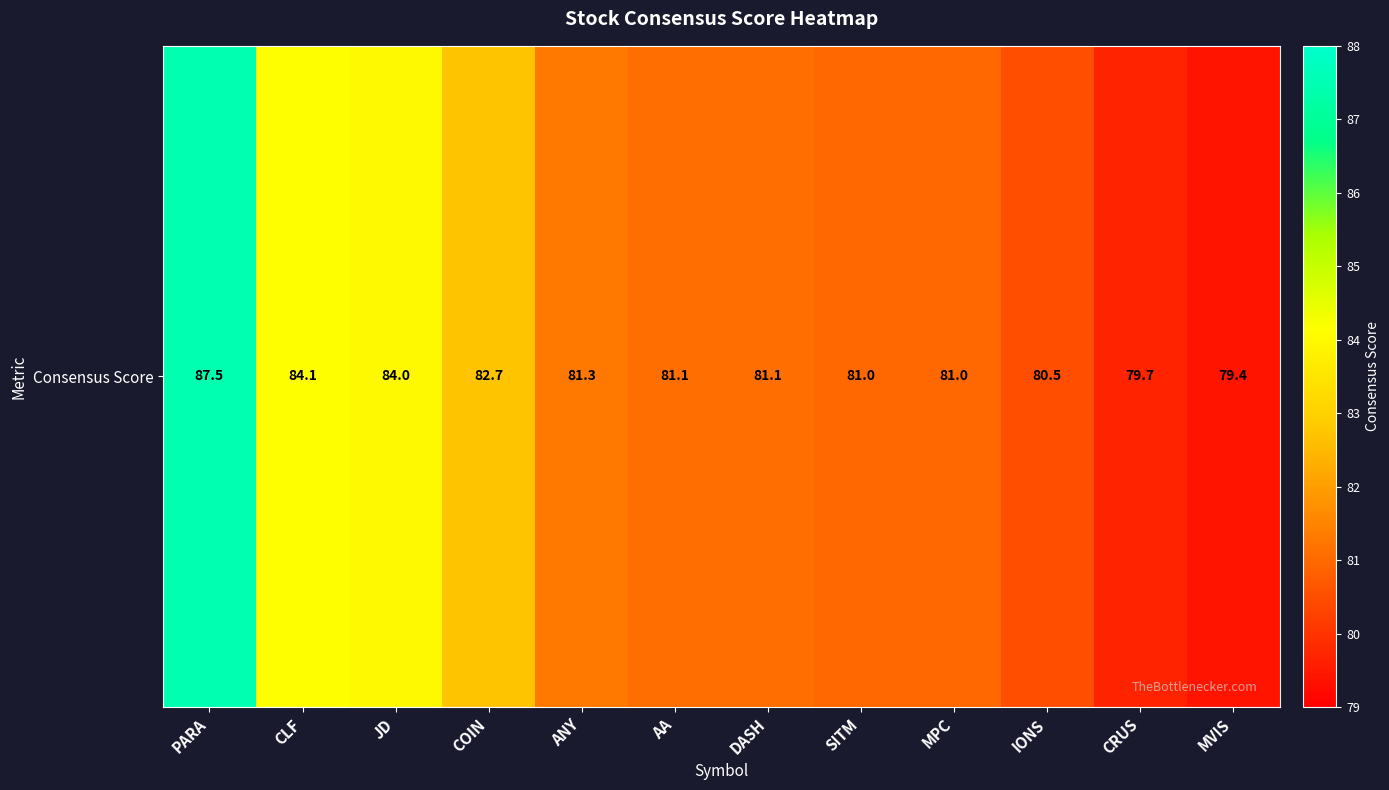

What value does the data have at MPC?

81.0